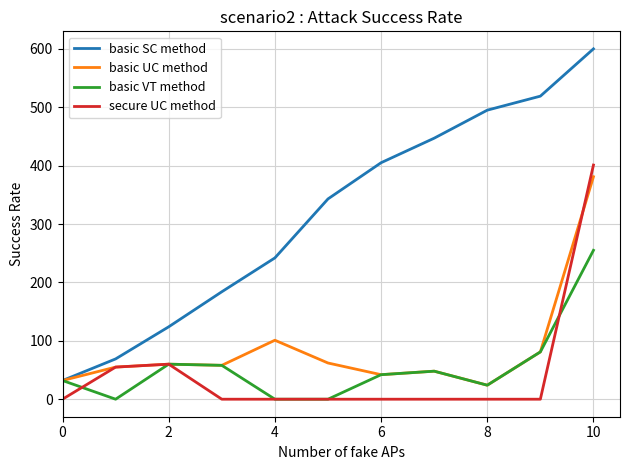

What is the maximum value shown in the chart?

600